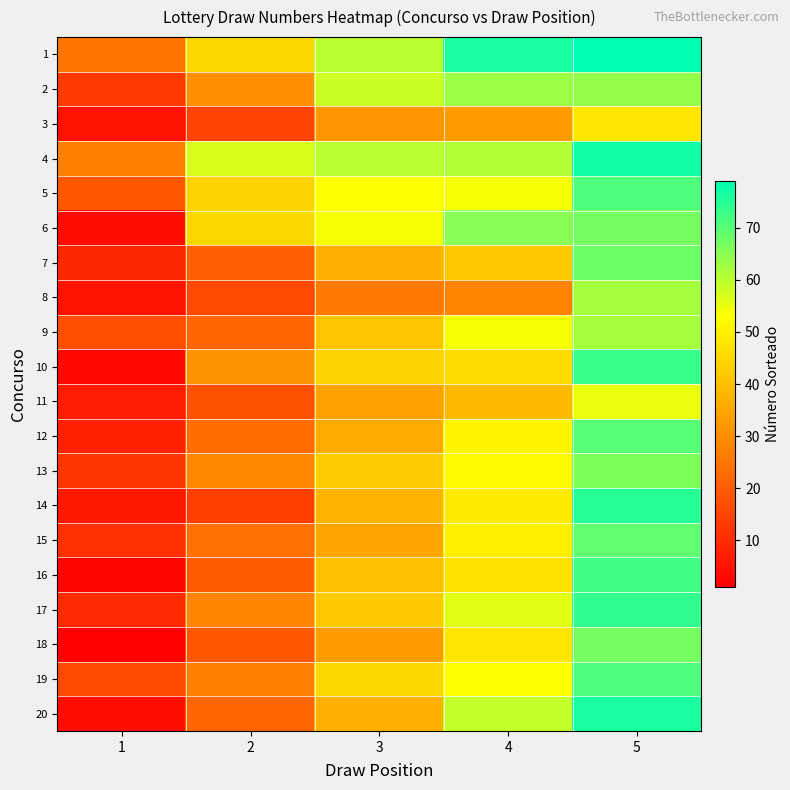

What is the spread (max minus min) of values at 3?

34